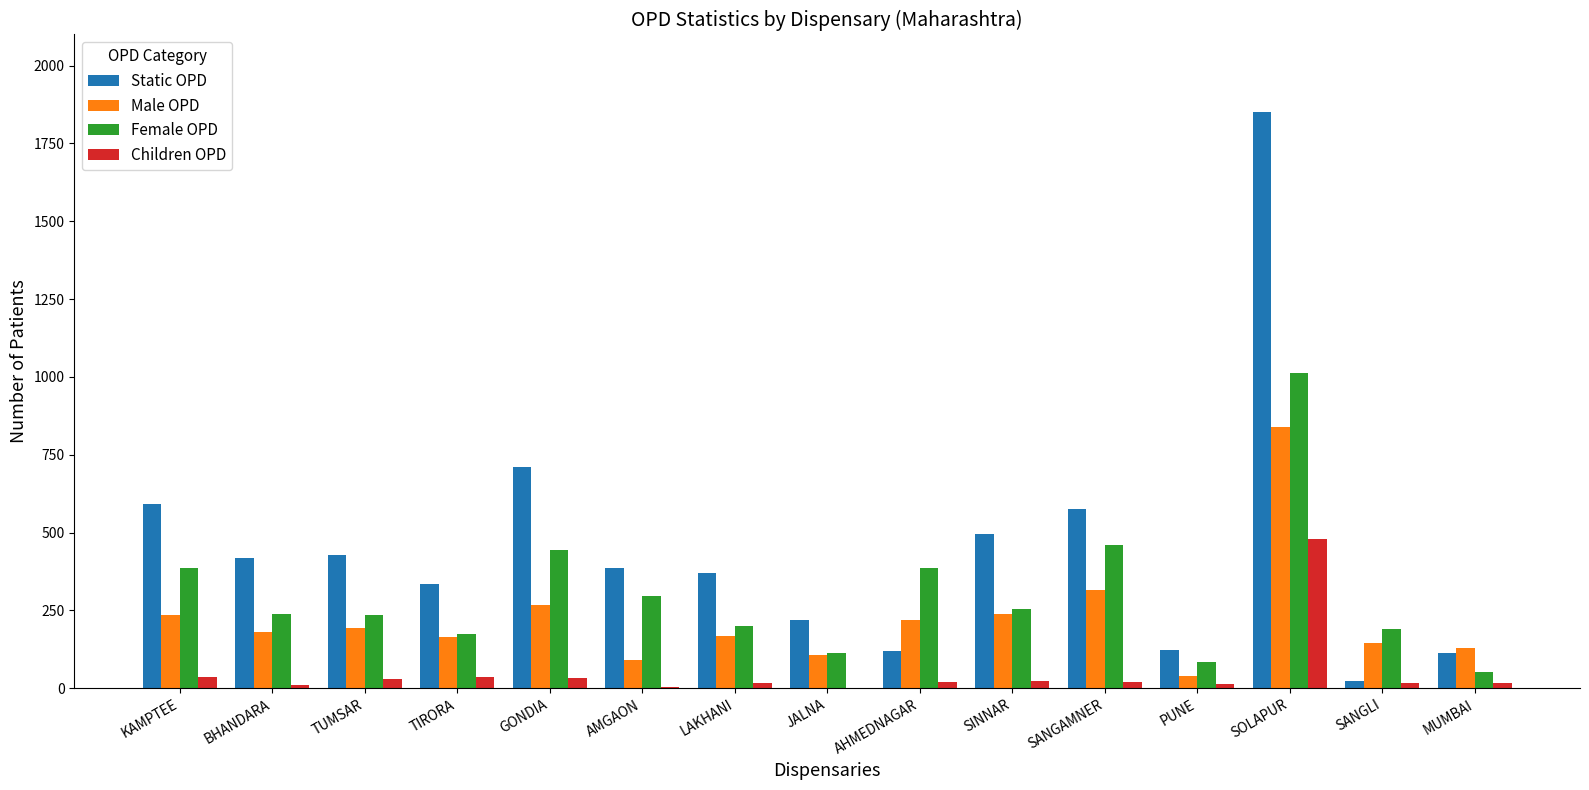

True or false: Static OPD has a value of 386 at AMGAON.

True